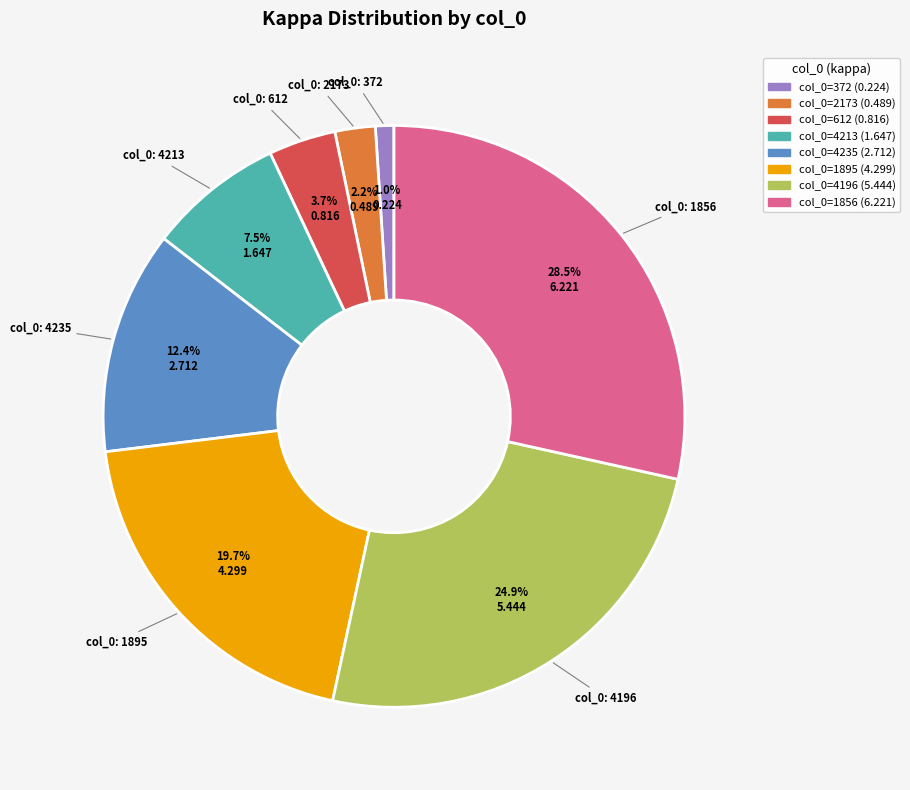

Does any single category account for the majority?

No